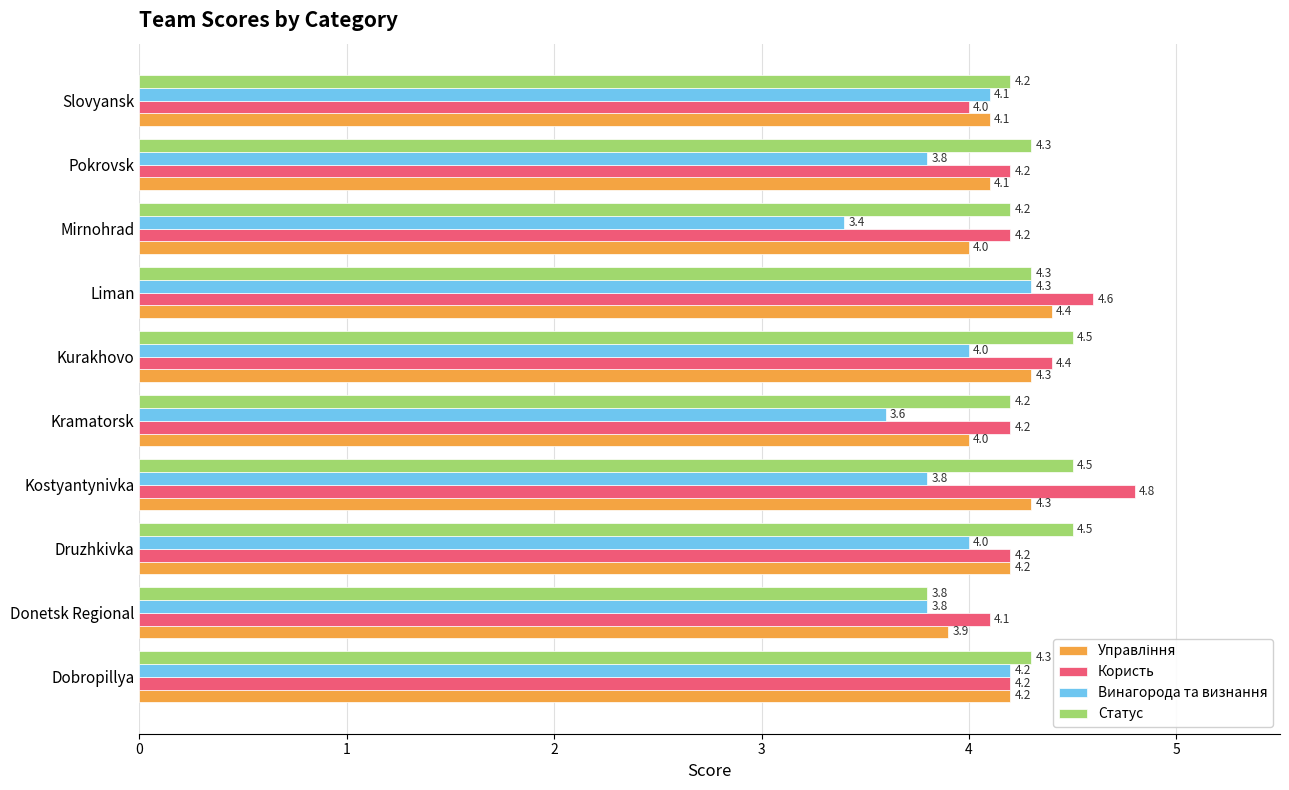

What is the difference between the maximum and minimum values in the Винагорода та визнання series?

0.9